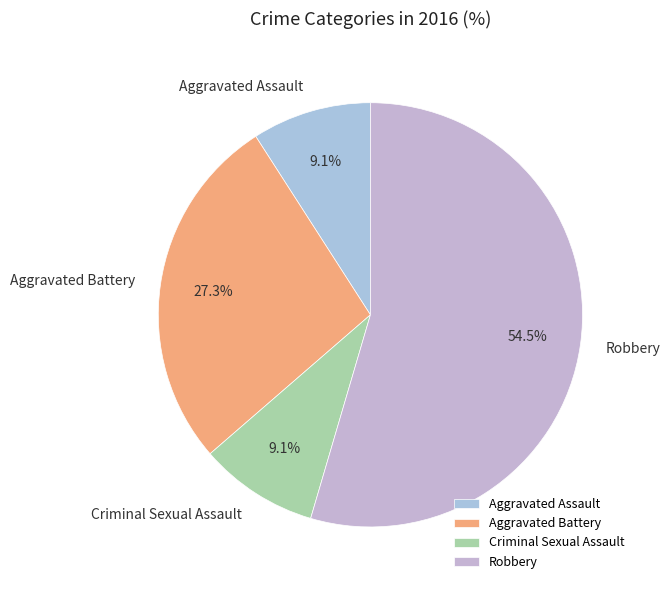

To the nearest percent, what is the difference between the Aggravated Assault and Robbery slice percentages?

45%